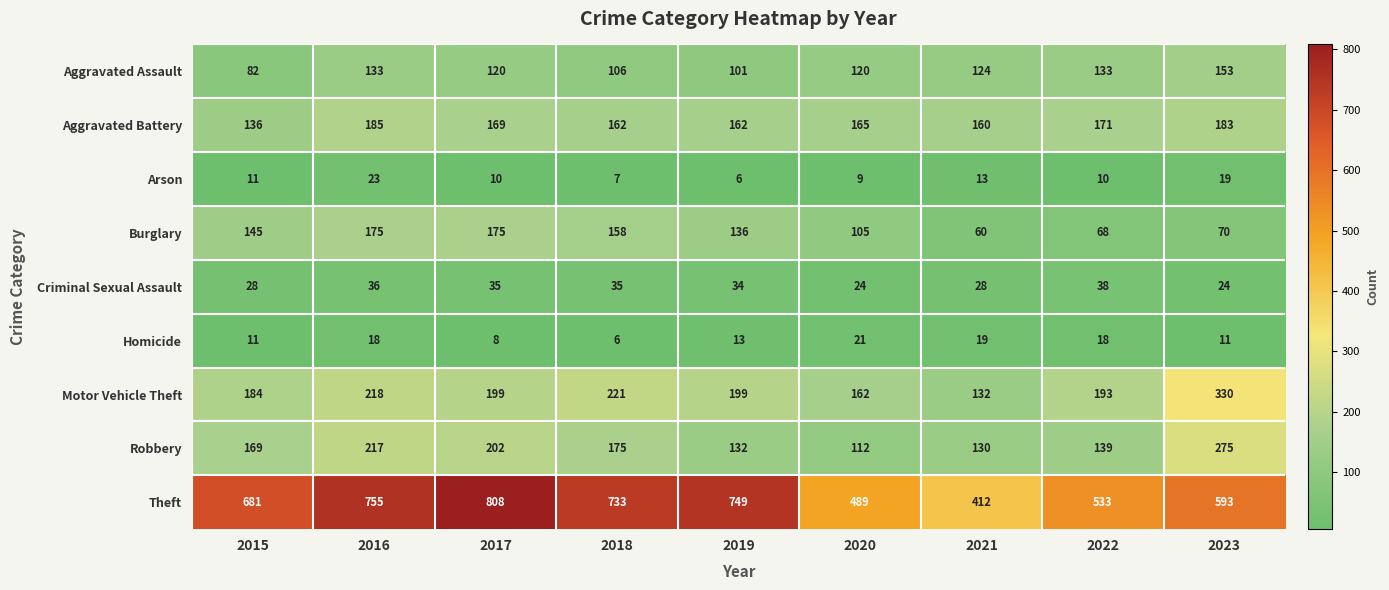

Which category has the lowest value in the Aggravated Assault series?

2015